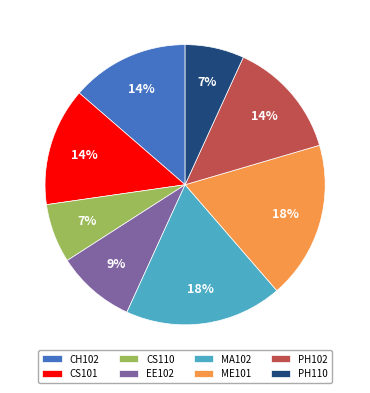

True or false: MA102 accounts for 26% of the total.

False